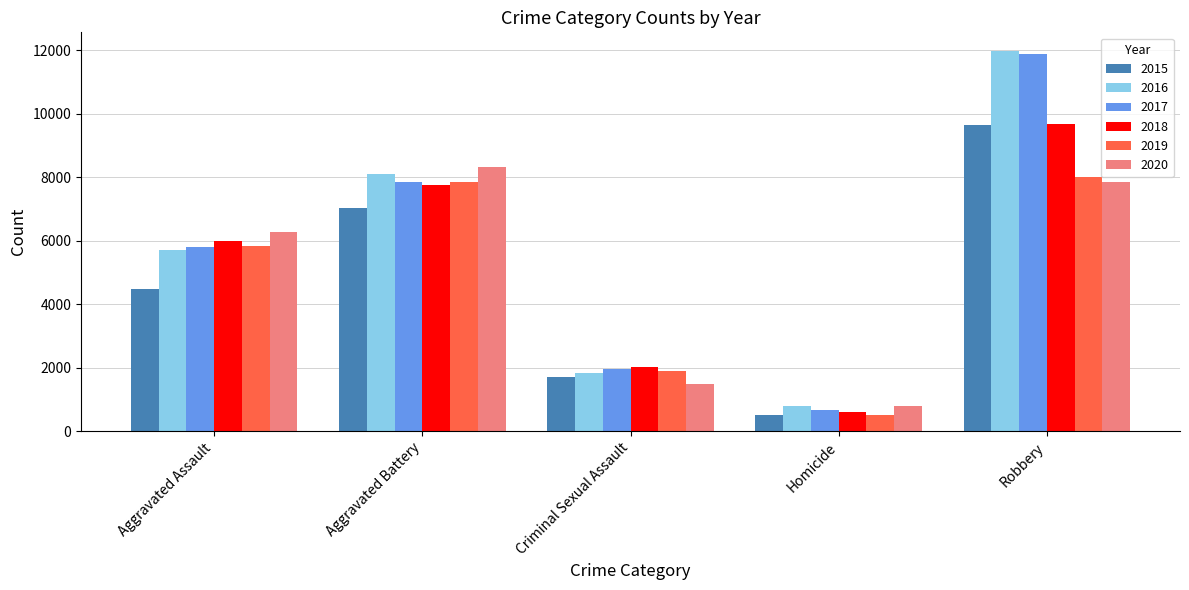

What is the total value across all series at Criminal Sexual Assault?

10904